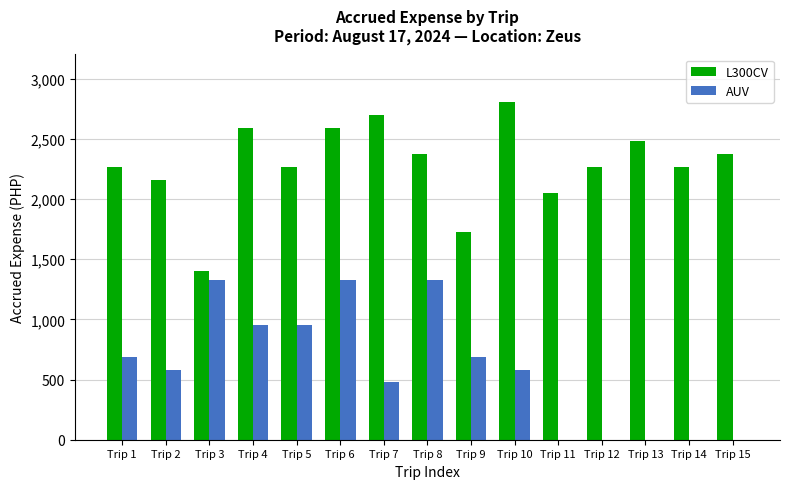

What is the approximate value of L300CV at Trip 14?

2268